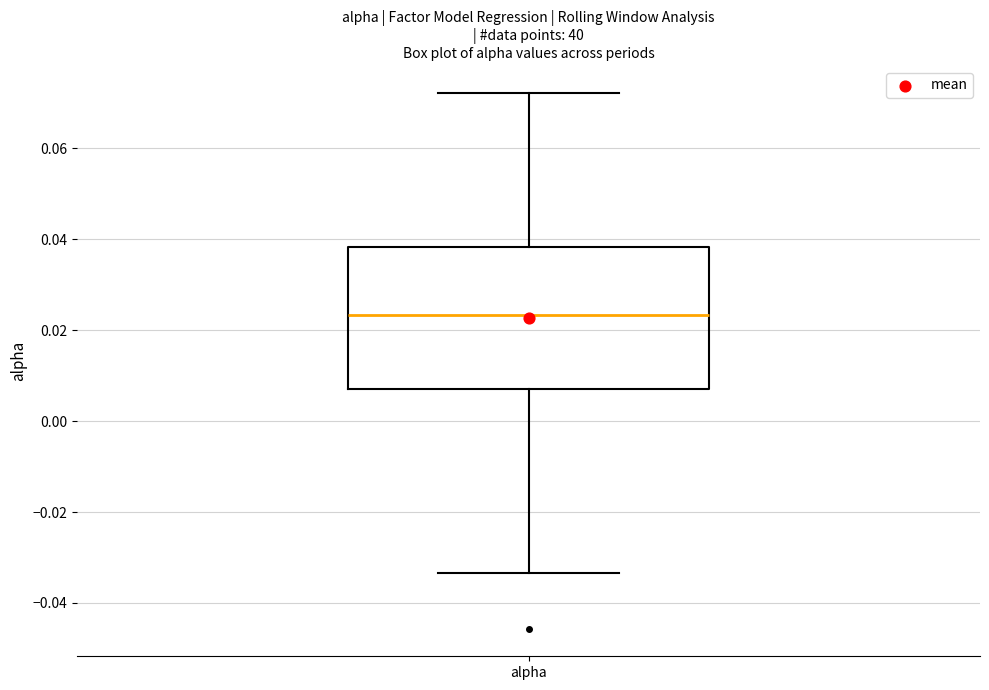

Transcribe this box plot: give where the median line is, the range the box spans, and where the two whiskers end, as read against the y-axis. The values are not printed on the chart, so give them approximately, as read against the axis.

median 0.024, box 0.008 to 0.038, whiskers -0.034 to 0.072